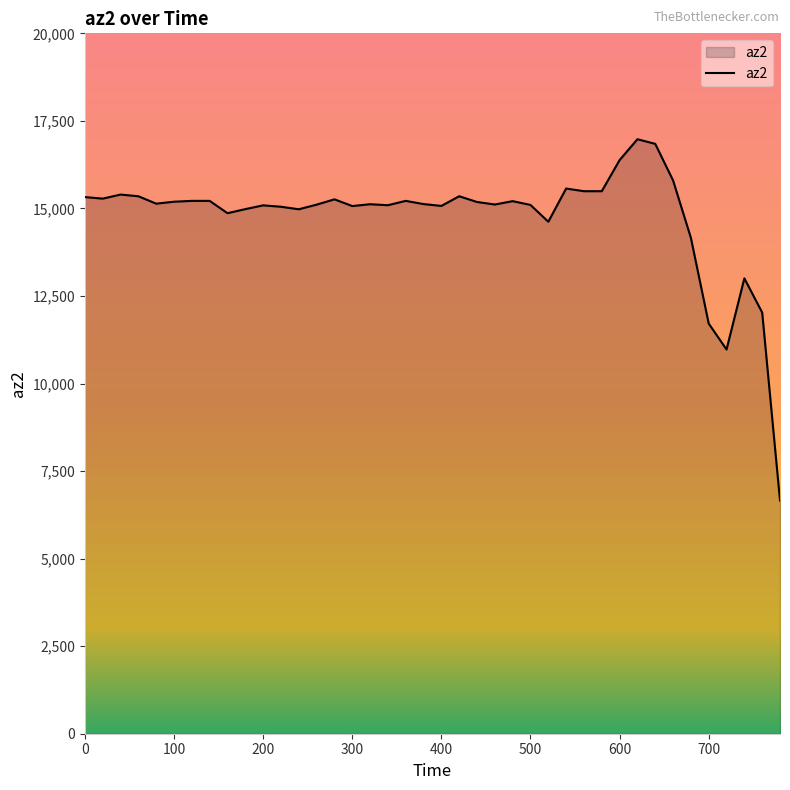

What is the greatest value displayed?

16976